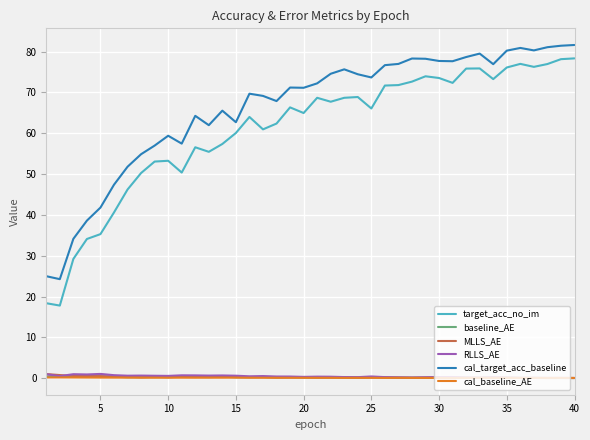

Which series has the widest spread of values?

target_acc_no_im